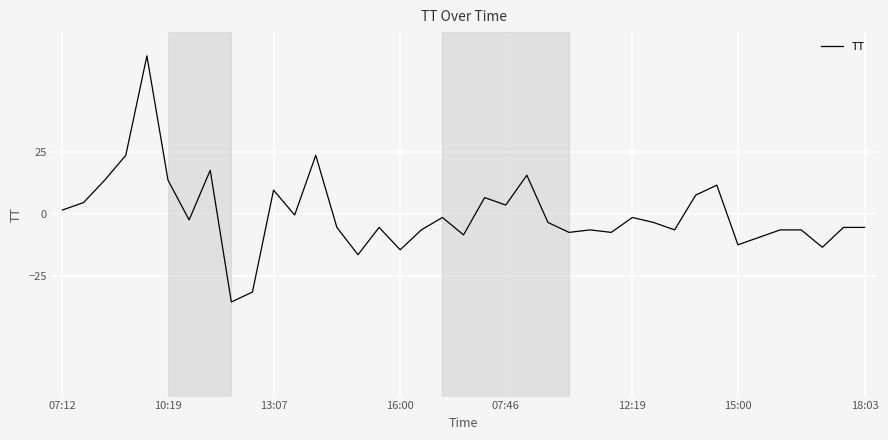

What is the smallest value displayed?

-35.3